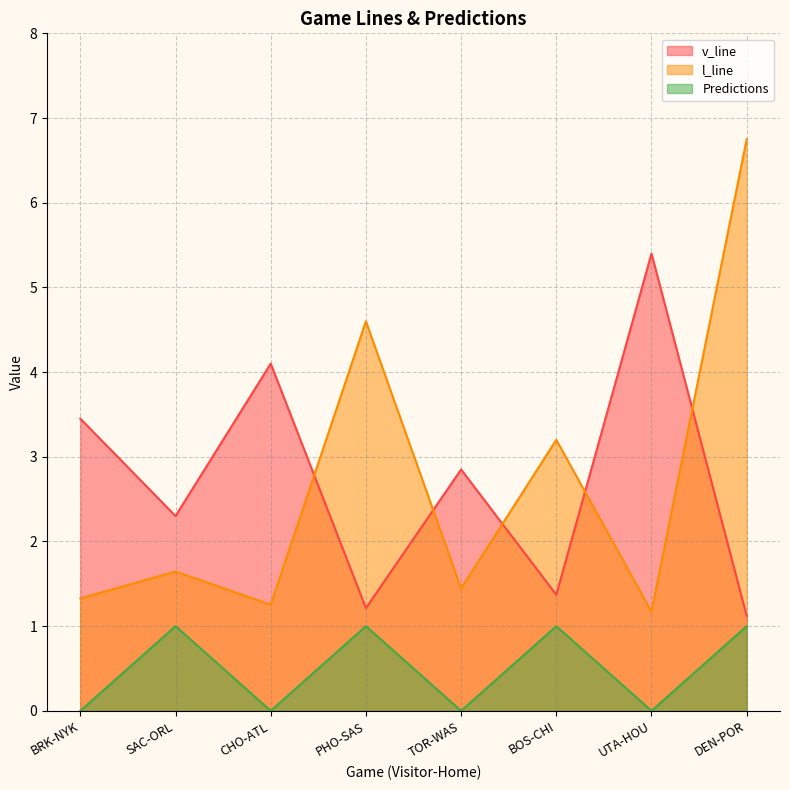

What is the spread (max minus min) of values at TOR-WAS?

2.9